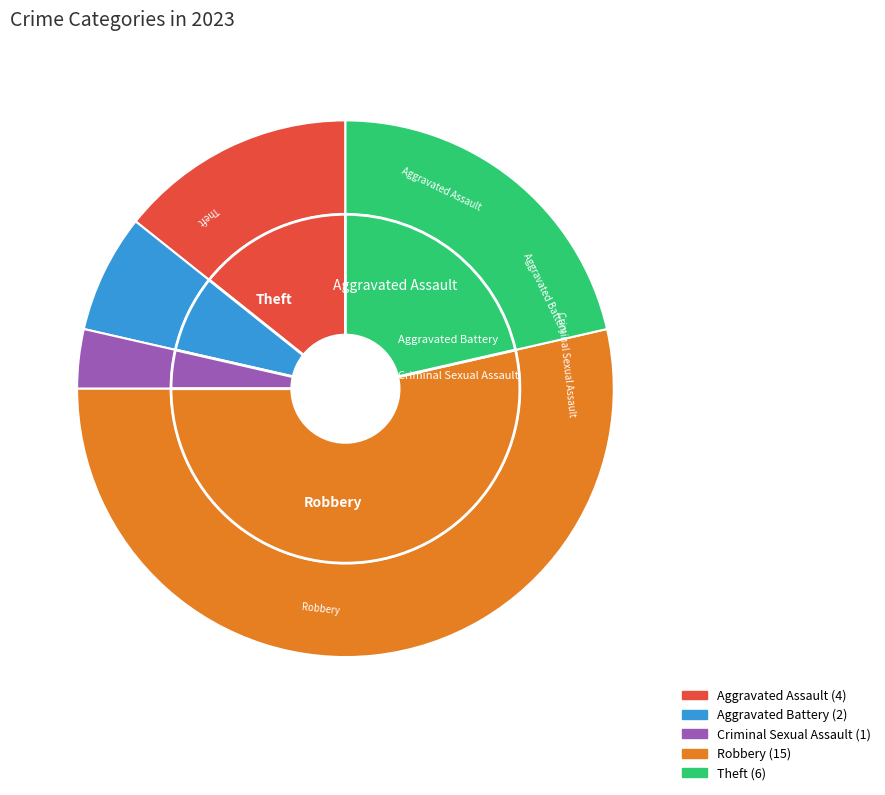

Is the sum of Aggravated Battery and Theft greater than half?

No